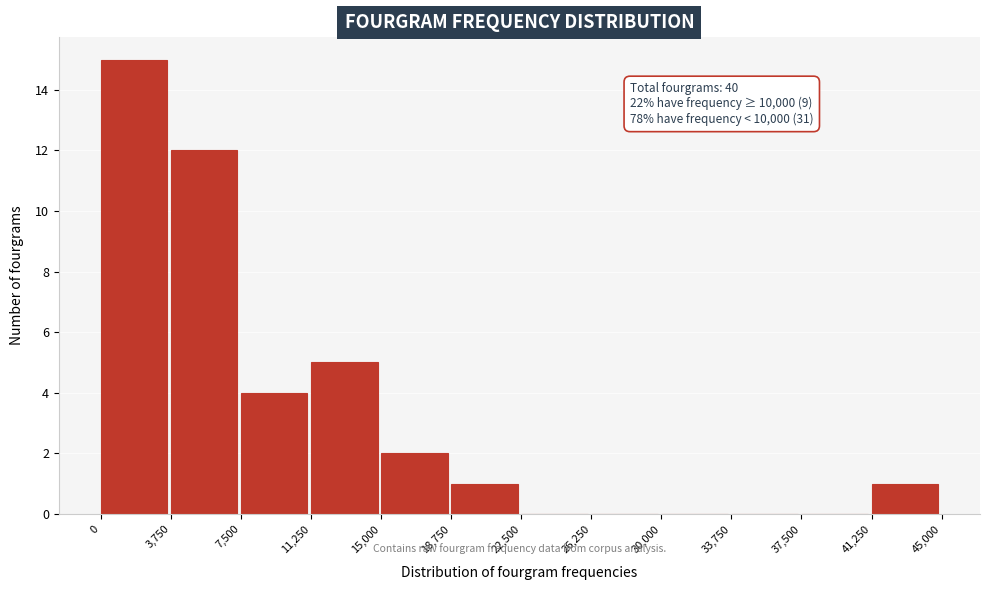

Over which range of the x-axis is the bar tallest?

0 to 3,750